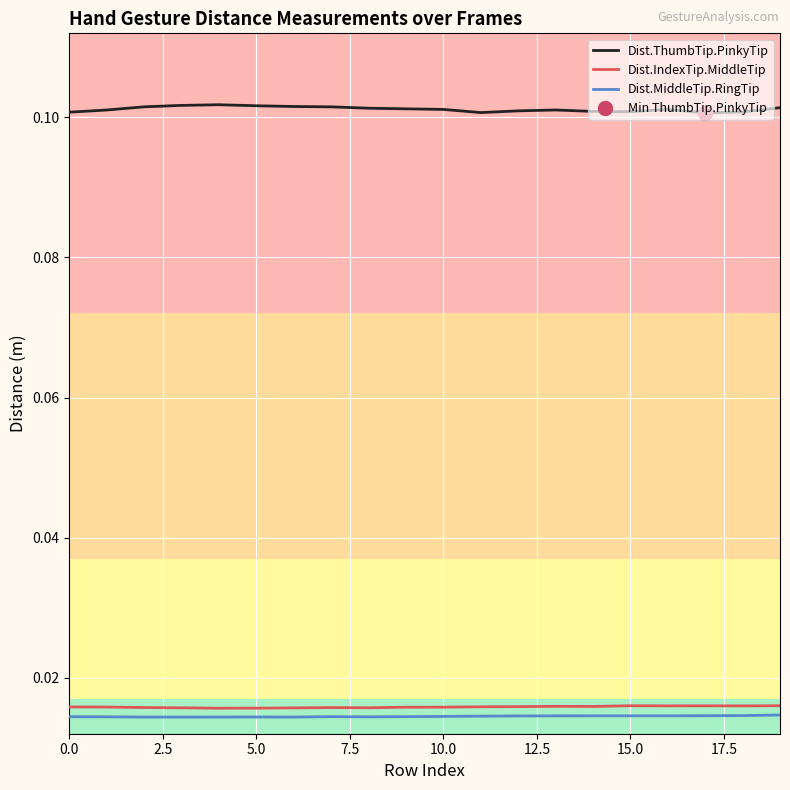

True or false: Dist.ThumbTip.PinkyTip and Dist.MiddleTip.RingTip cross at least once.

False